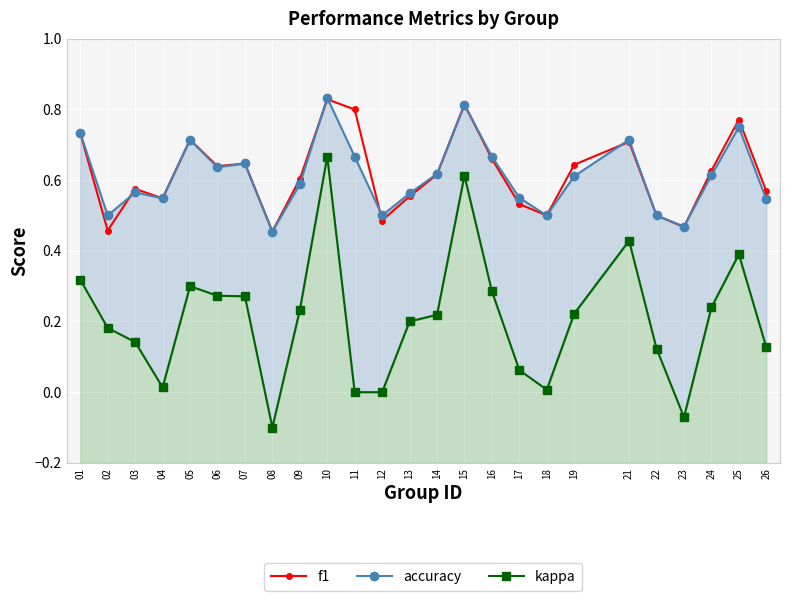

Reading left to right, what are all the values shown in this chart?

f1: 01=0.7	02=0.5	03=0.6	04=0.5	05=0.7	06=0.6	07=0.6	08=0.5	09=0.6	10=0.8	11=0.8	12=0.5	13=0.6	14=0.6	15=0.8	16=0.7	17=0.5	18=0.5	19=0.6	21=0.7	22=0.5	23=0.5	24=0.6	25=0.8	26=0.6
accuracy: 01=0.7	02=0.5	03=0.6	04=0.5	05=0.7	06=0.6	07=0.6	08=0.5	09=0.6	10=0.8	11=0.7	12=0.5	13=0.6	14=0.6	15=0.8	16=0.7	17=0.6	18=0.5	19=0.6	21=0.7	22=0.5	23=0.5	24=0.6	25=0.8	26=0.5
kappa: 01=0.3	02=0.2	03=0.1	04=0.0	05=0.3	06=0.3	07=0.3	08=-0.1	09=0.2	10=0.7	11=0.0	12=0.0	13=0.2	14=0.2	15=0.6	16=0.3	17=0.1	18=0.0	19=0.2	21=0.4	22=0.1	23=-0.1	24=0.2	25=0.4	26=0.1